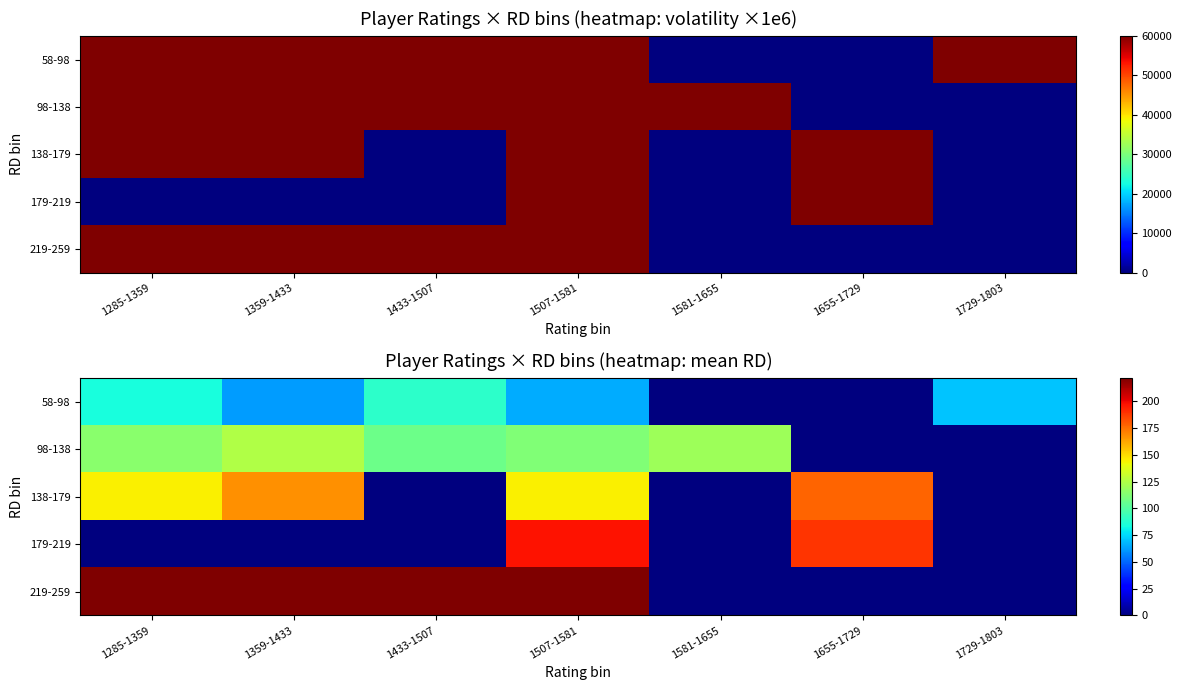

At which label is 58-98 closest to 44?

1359-1433